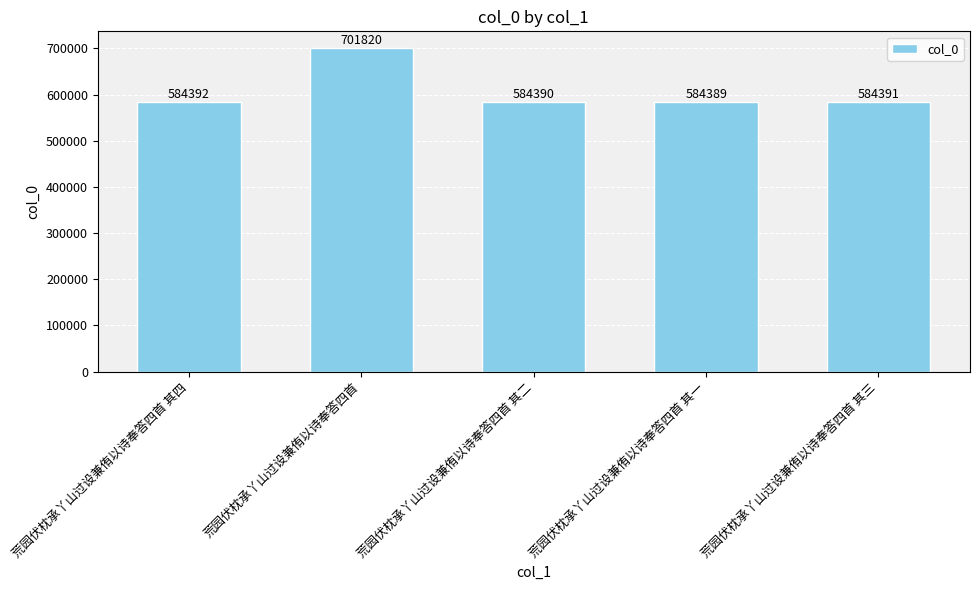

Are the bars grouped side by side (vs. stacked)?

No